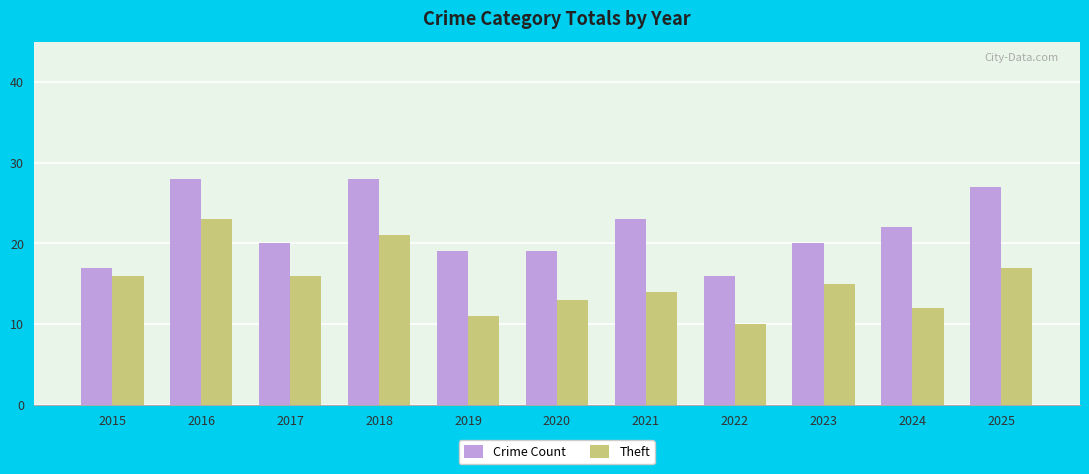

How many bars are there in each group?

2